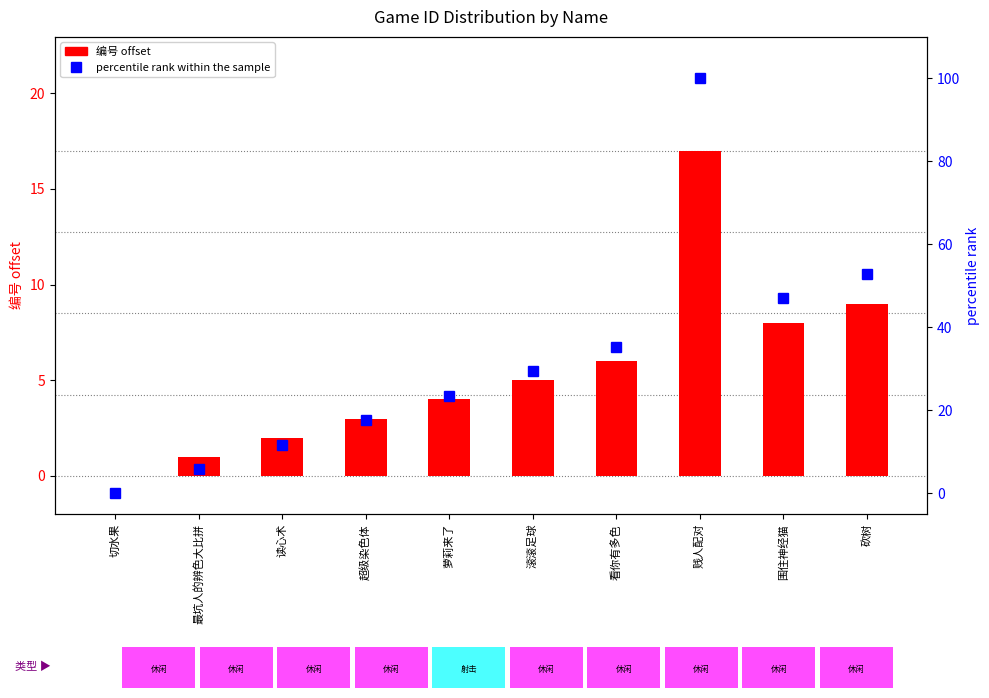

What value does the percentile rank within the sample series have at 最坑人的辨色大比拼?

5.9